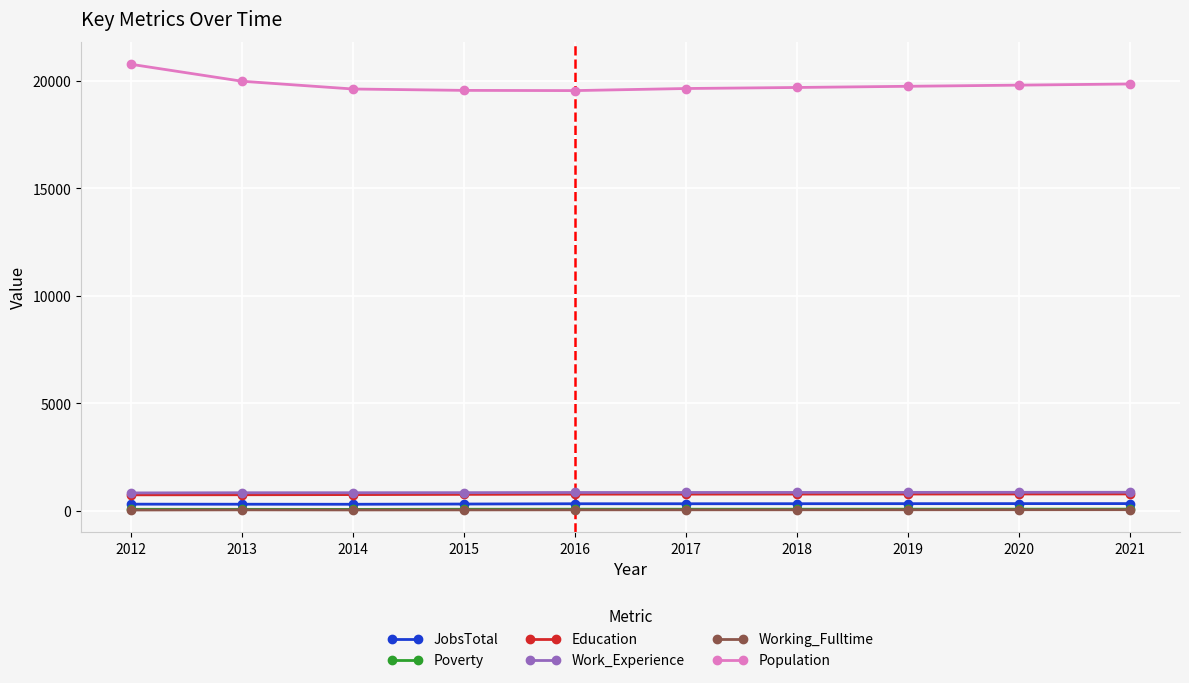

Which series has the widest spread of values?

Population